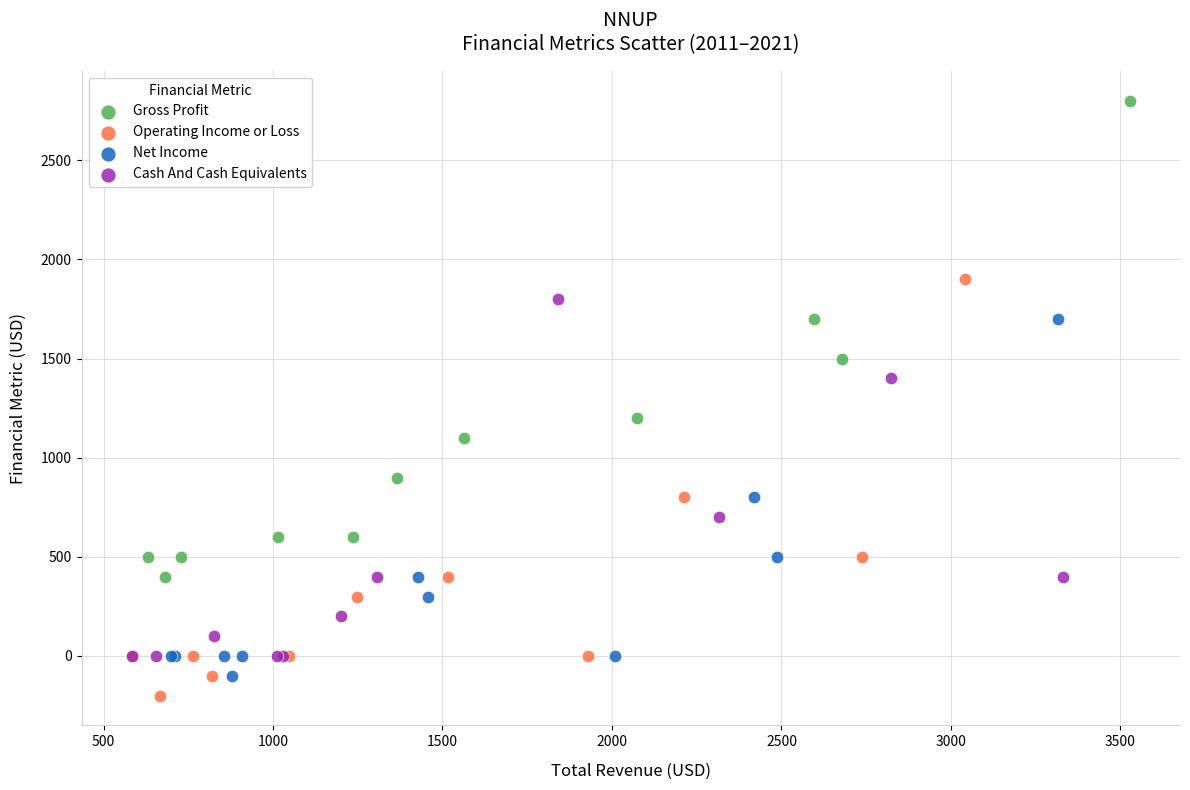

Which series contains the highest Y value?

Gross Profit